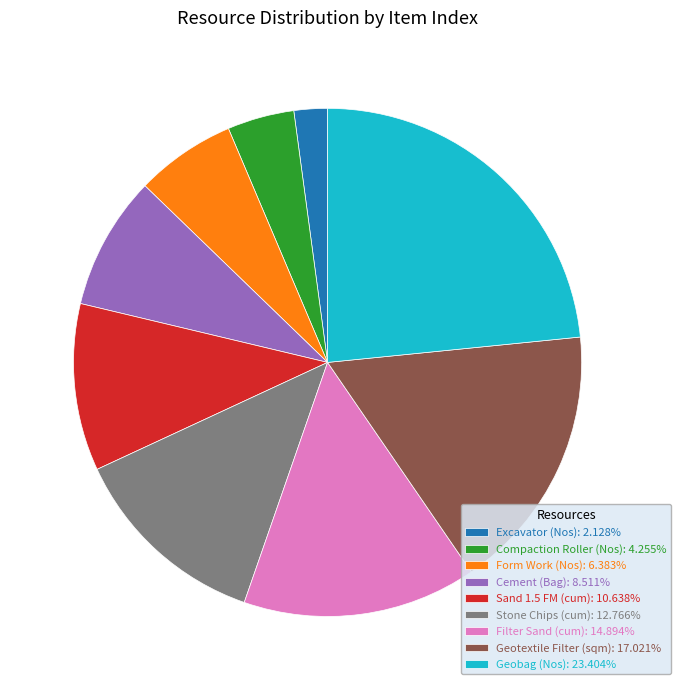

Does any single category account for the majority?

No